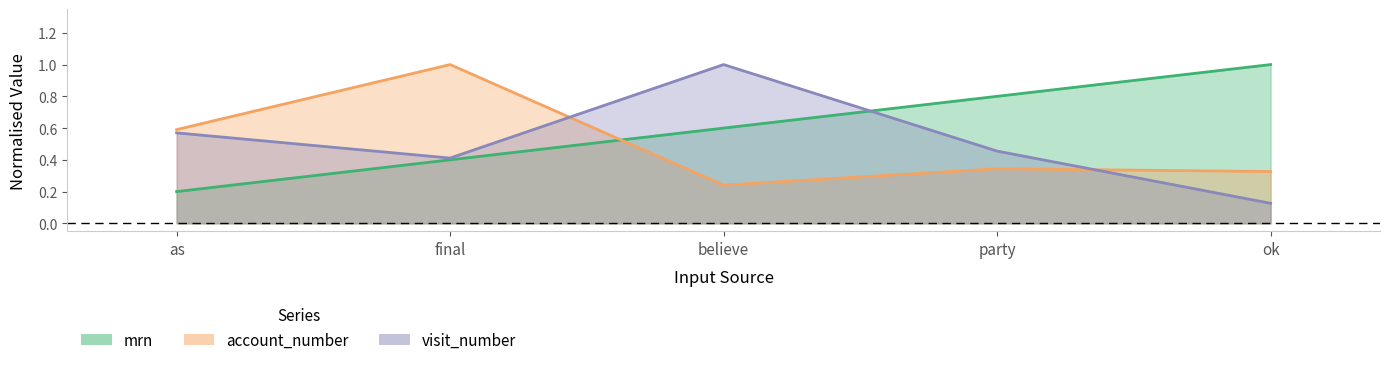

The value of mrn at as is 0.1. True or false?

False